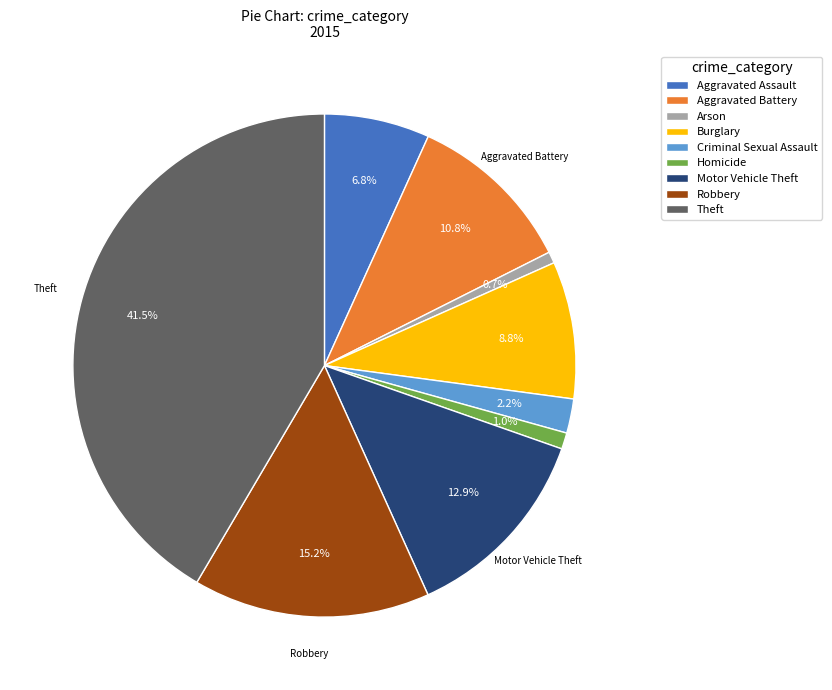

Which has a higher value, Homicide or Aggravated Assault?

Aggravated Assault